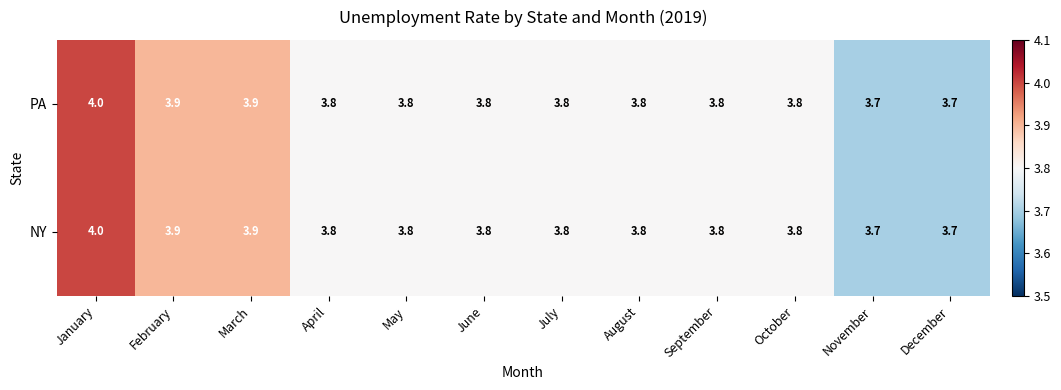

At how many categories does at least one series exceed 3?

12